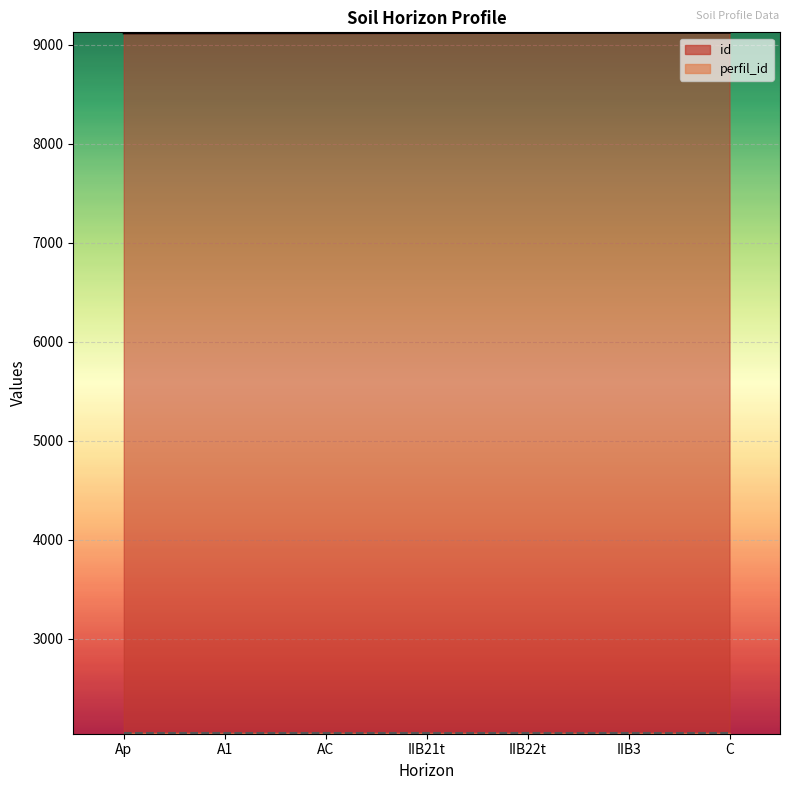

The value at IIB22t is 5200. True or false?

False